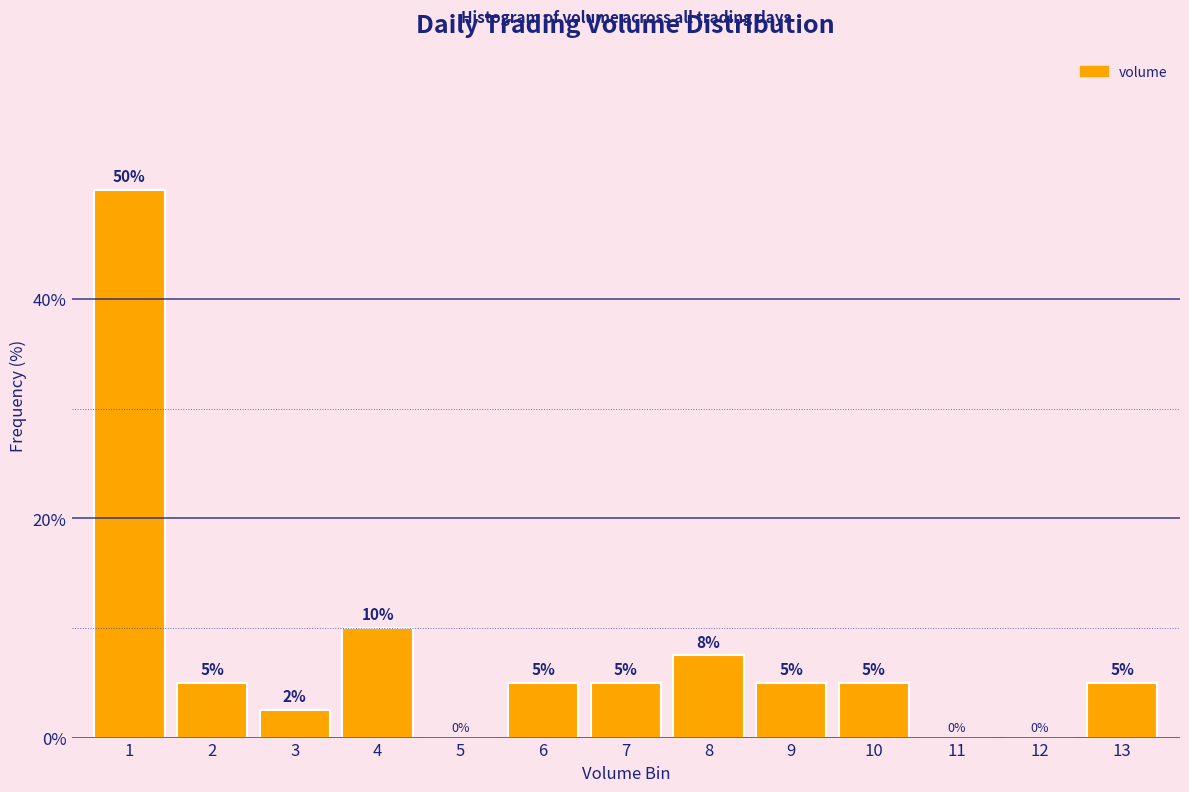

Between 5 and 9, which is larger?

9